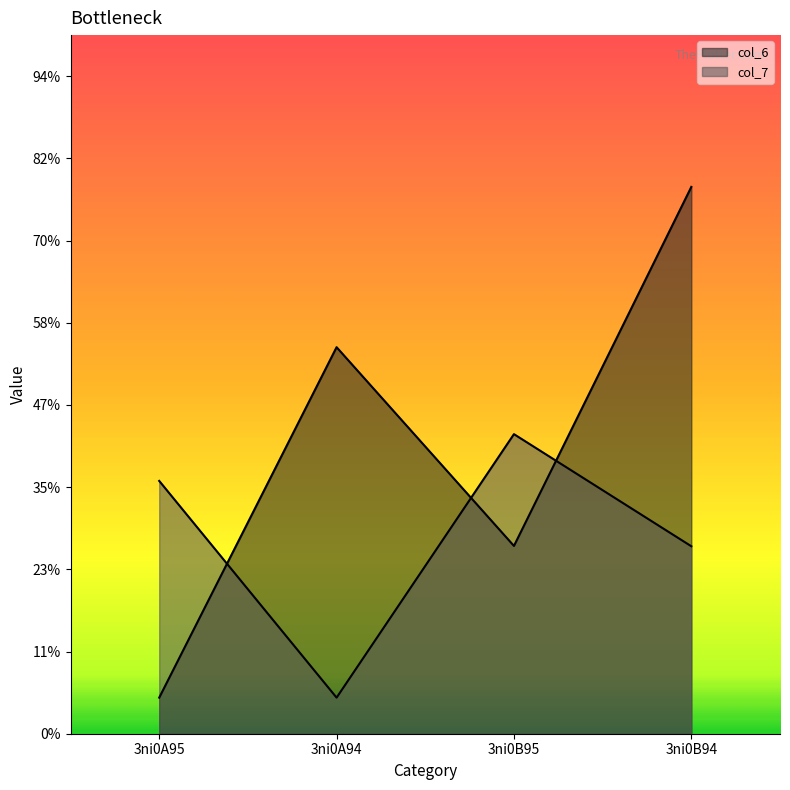

Is it true that col_7 line equals 0.7 at 3ni0A94?

False